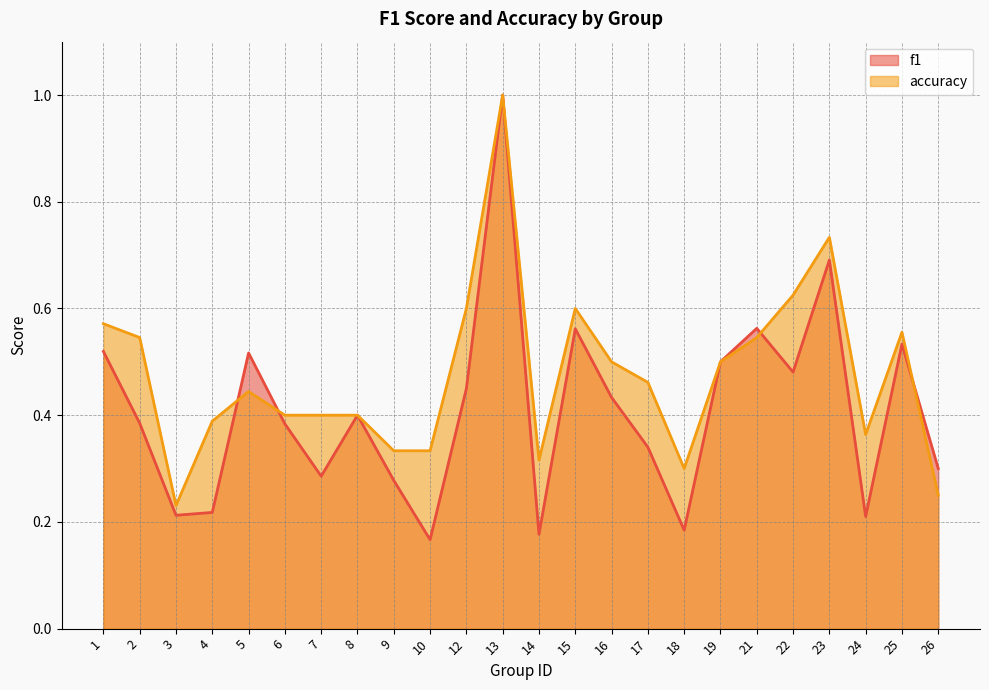

What is the spread (max minus min) of values at 4?

0.2